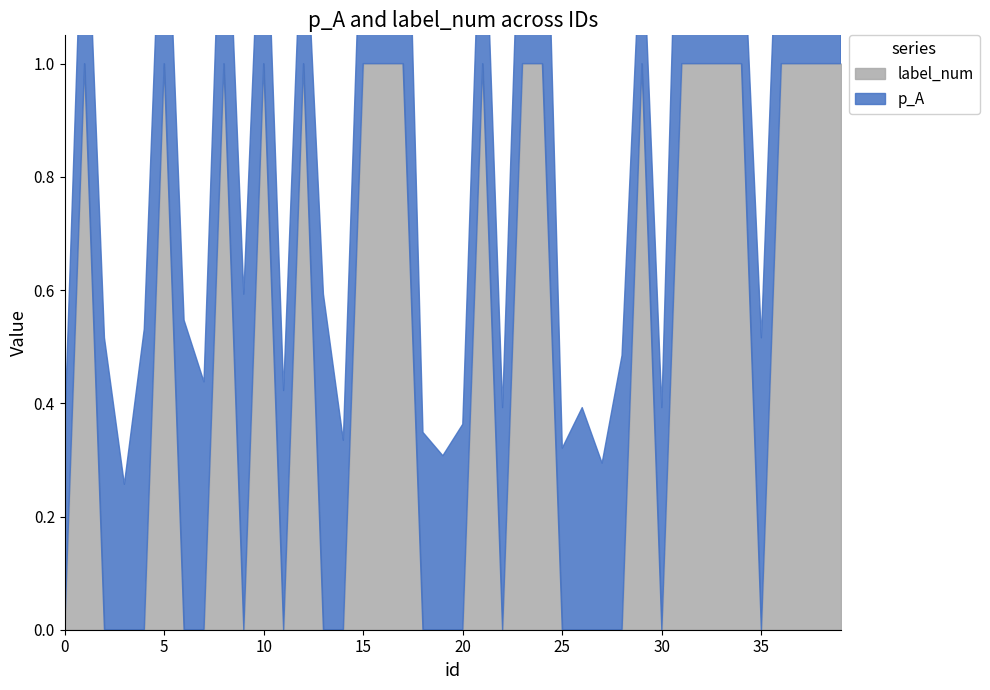

What are all the series names shown in the legend?

p_A, label_num